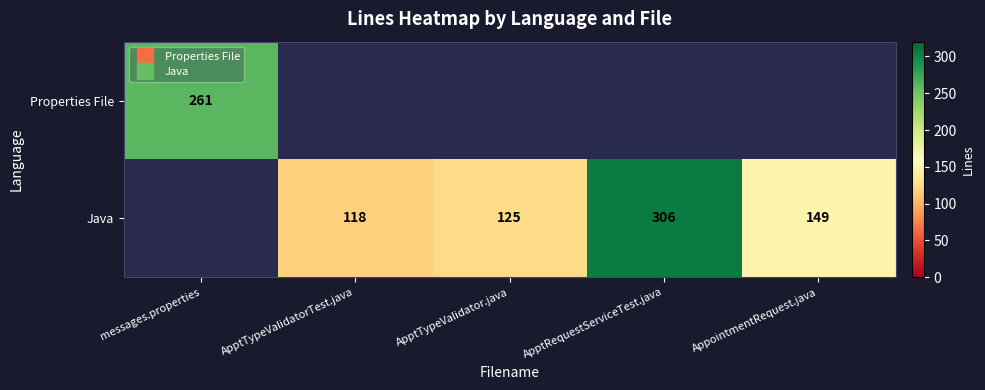

What is the greatest value displayed?

306.0